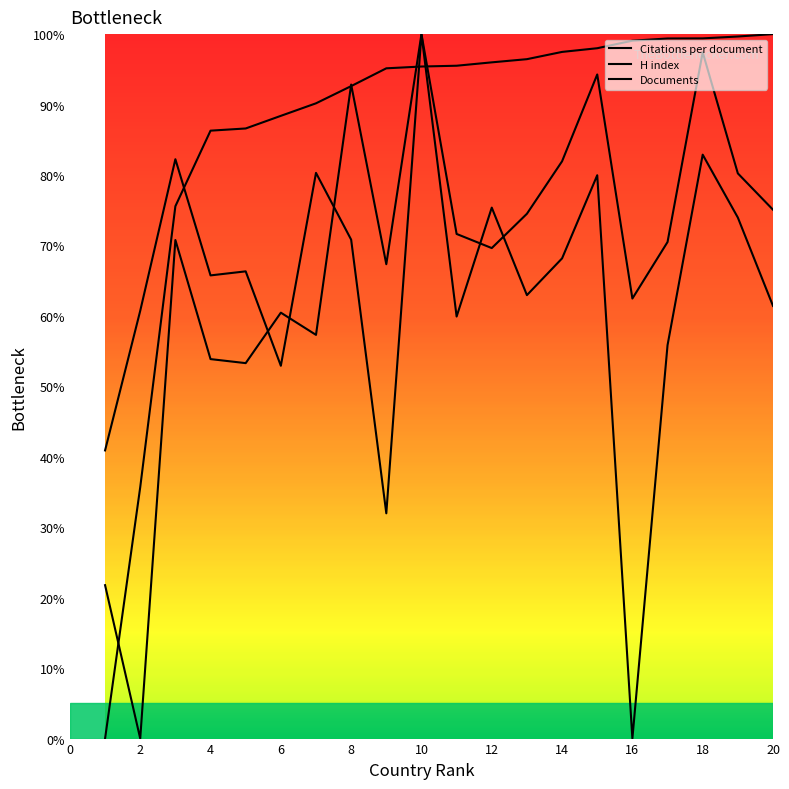

Is this an area chart (filled region under the line)?

No